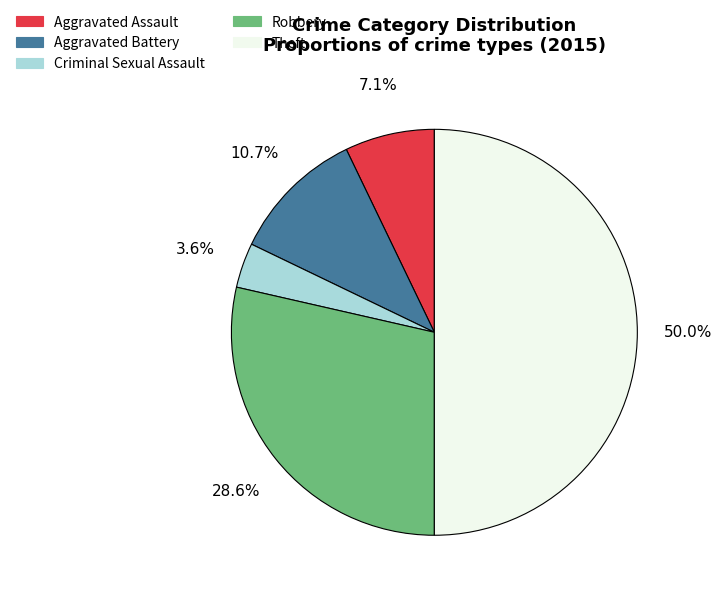

Which has a higher value, Aggravated Battery or Theft?

Theft